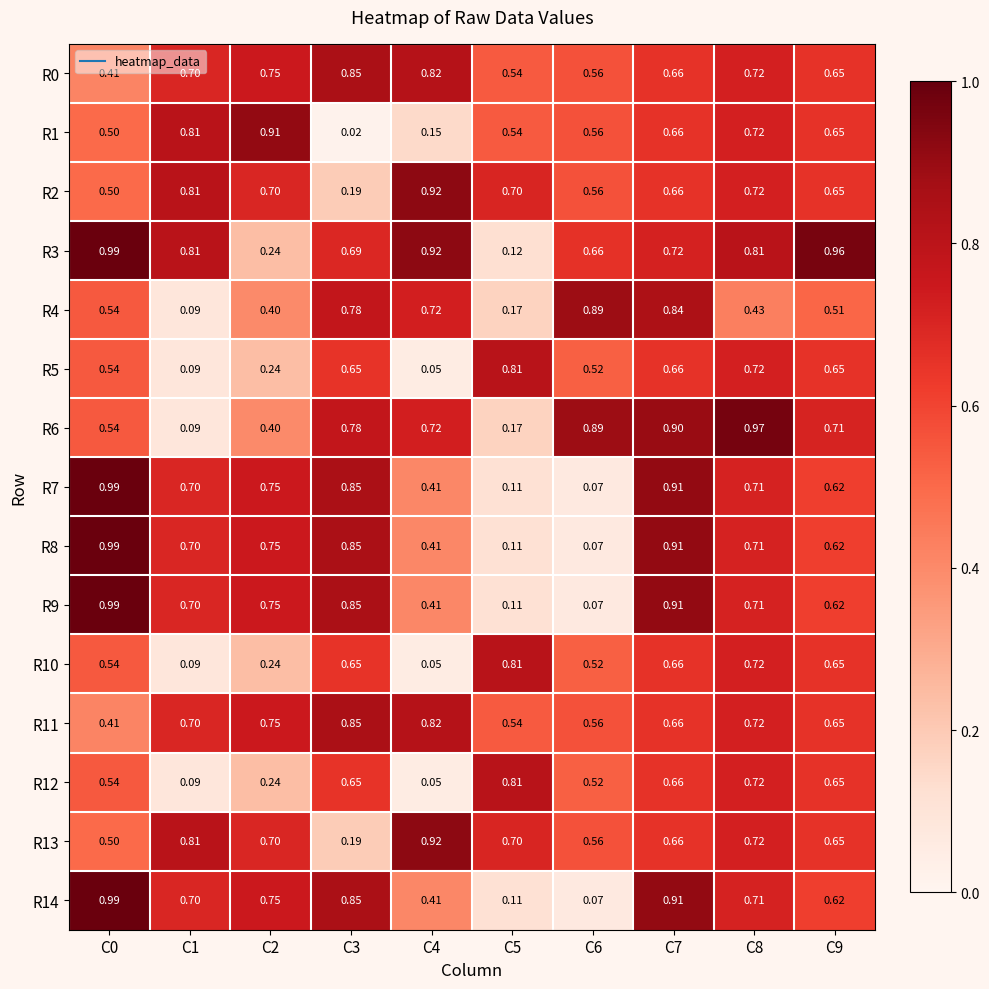

Is the value of R4 at C0 greater than the value of R5 at C3?

No